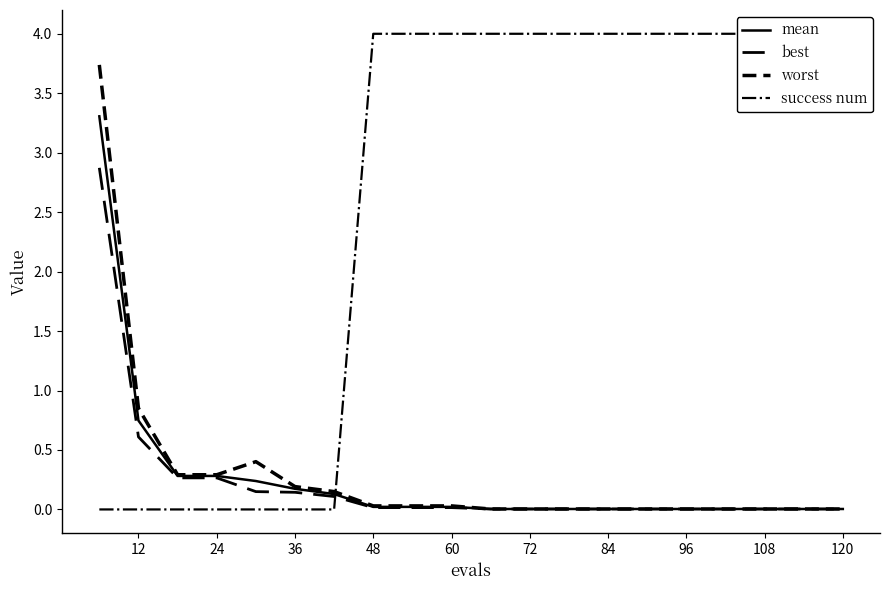

How many lines are shown in the chart?

4